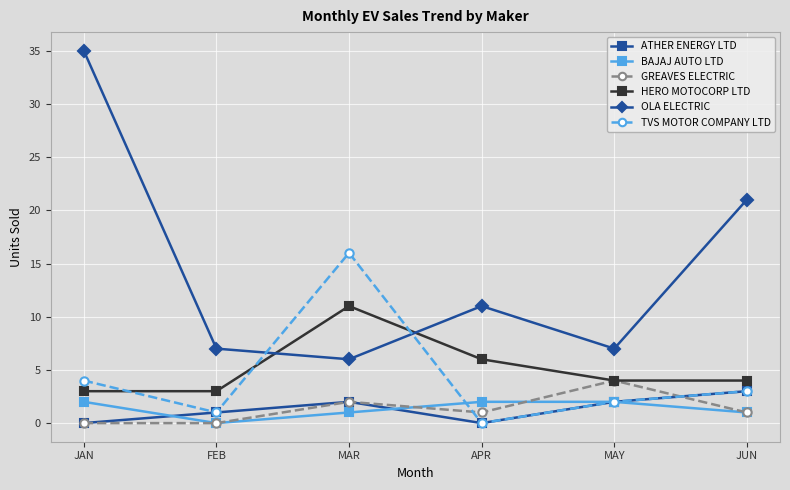

Is this an area chart (filled region under the line)?

No